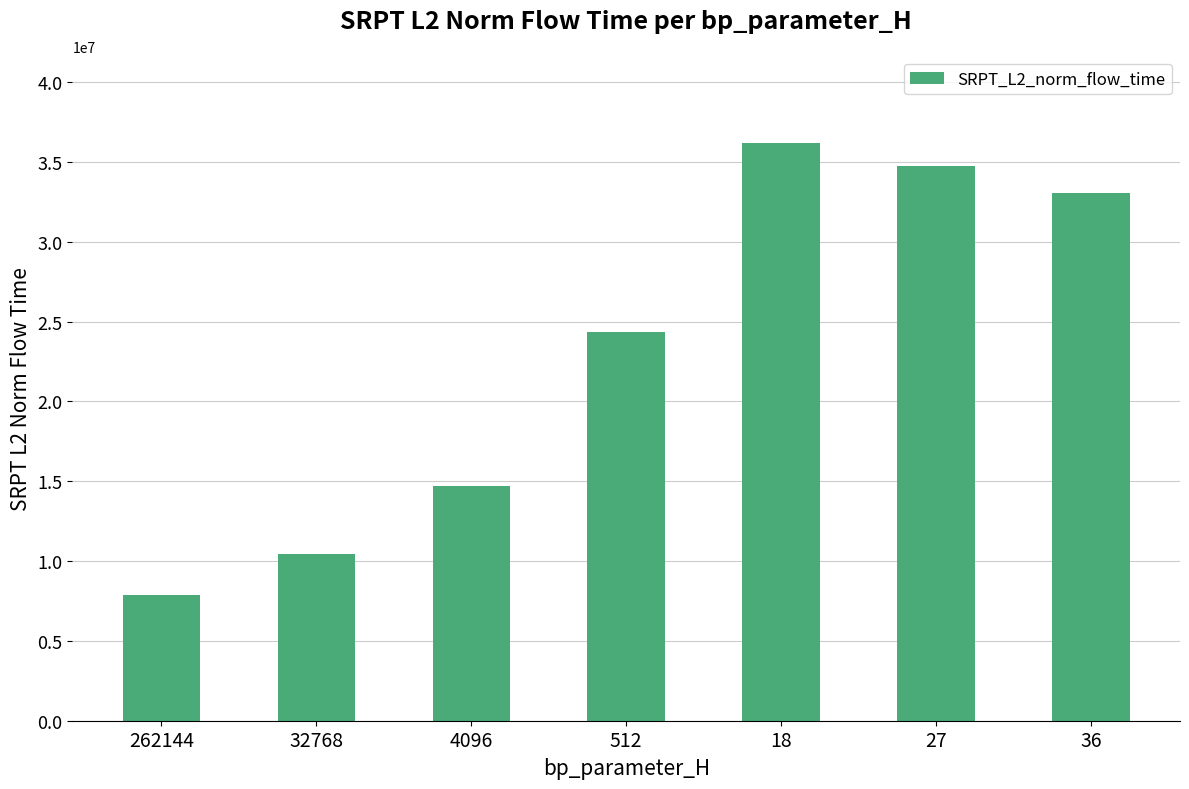

What is the label of the 5th bar from the left?

18